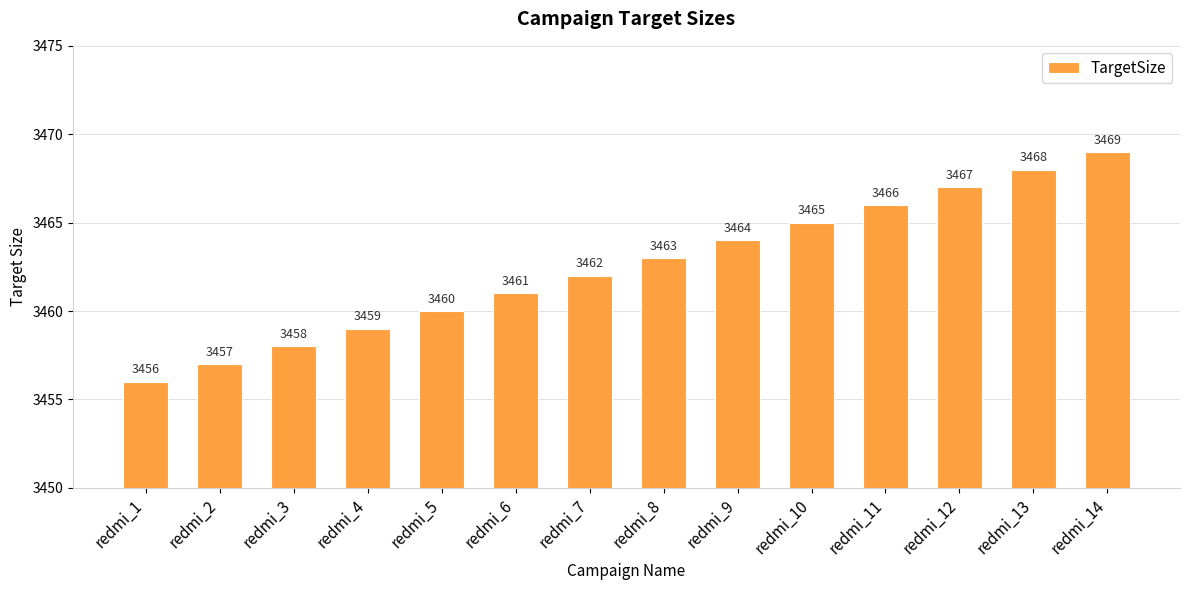

Reading left to right, transcribe all the data shown in this chart.

redmi_1=3456	redmi_2=3457	redmi_3=3458	redmi_4=3459	redmi_5=3460	redmi_6=3461	redmi_7=3462	redmi_8=3463	redmi_9=3464	redmi_10=3465	redmi_11=3466	redmi_12=3467	redmi_13=3468	redmi_14=3469